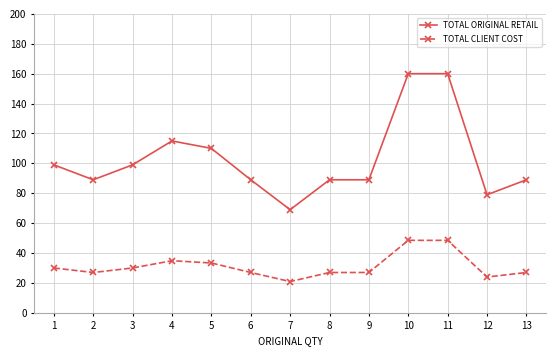

What is the difference between the highest and lowest values at 8?

62.0